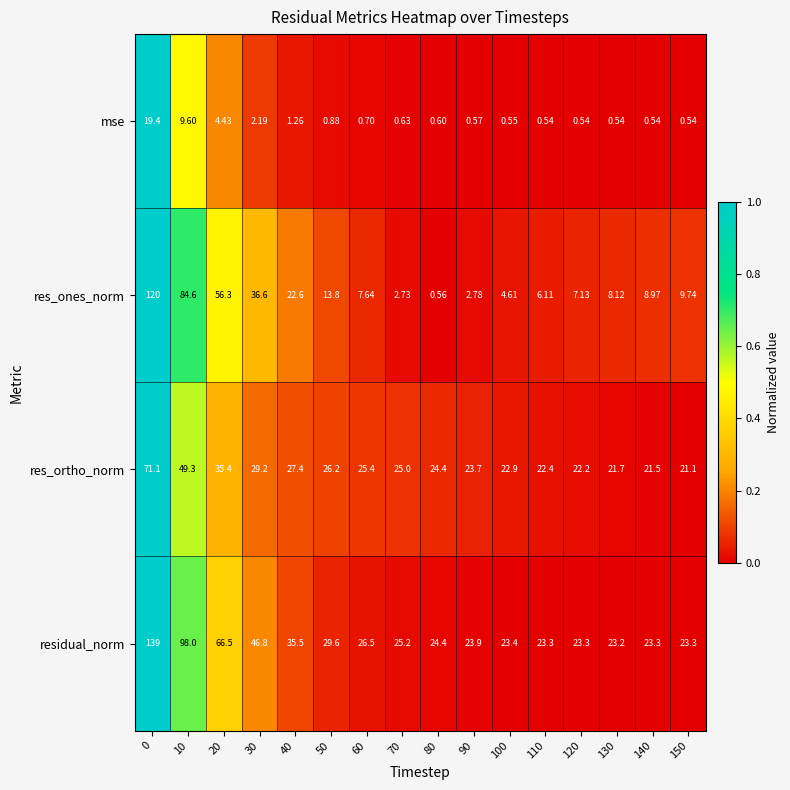

At 120, list the series in order from smallest to largest.

mse, res_ones_norm, res_ortho_norm, residual_norm